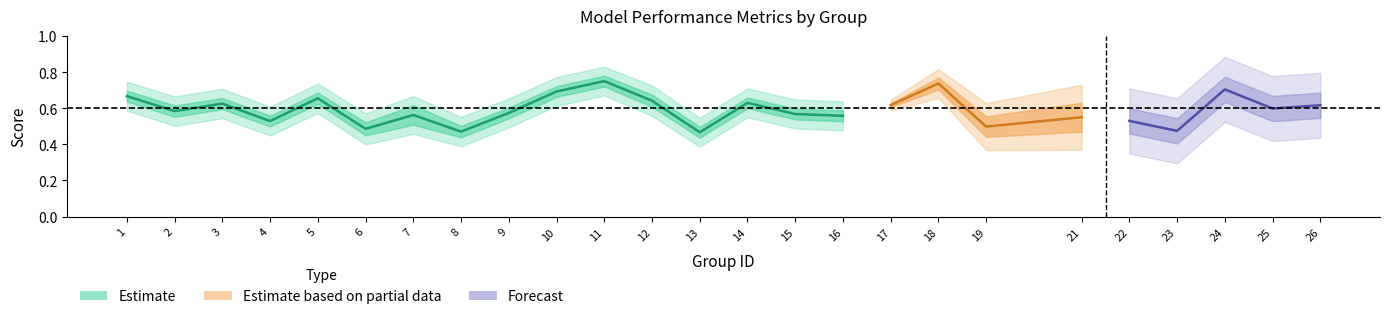

The value of f1 at 15 is 0.9. True or false?

False